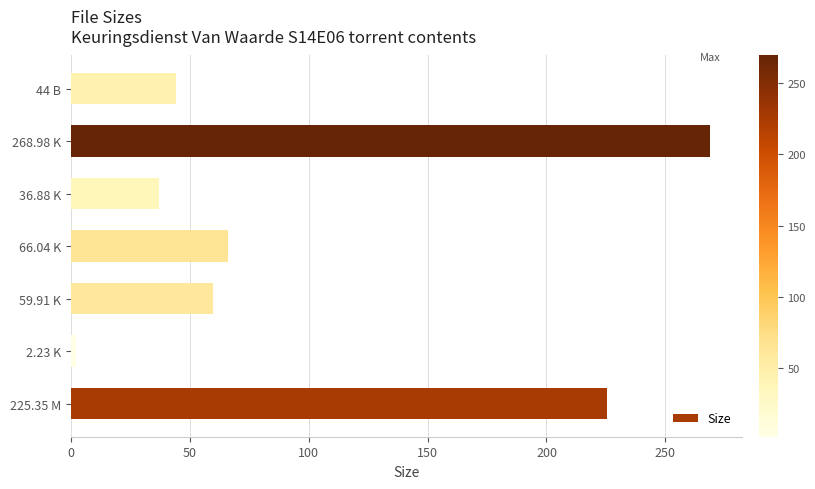

Which label corresponds to the largest value in the chart?

268.98 K